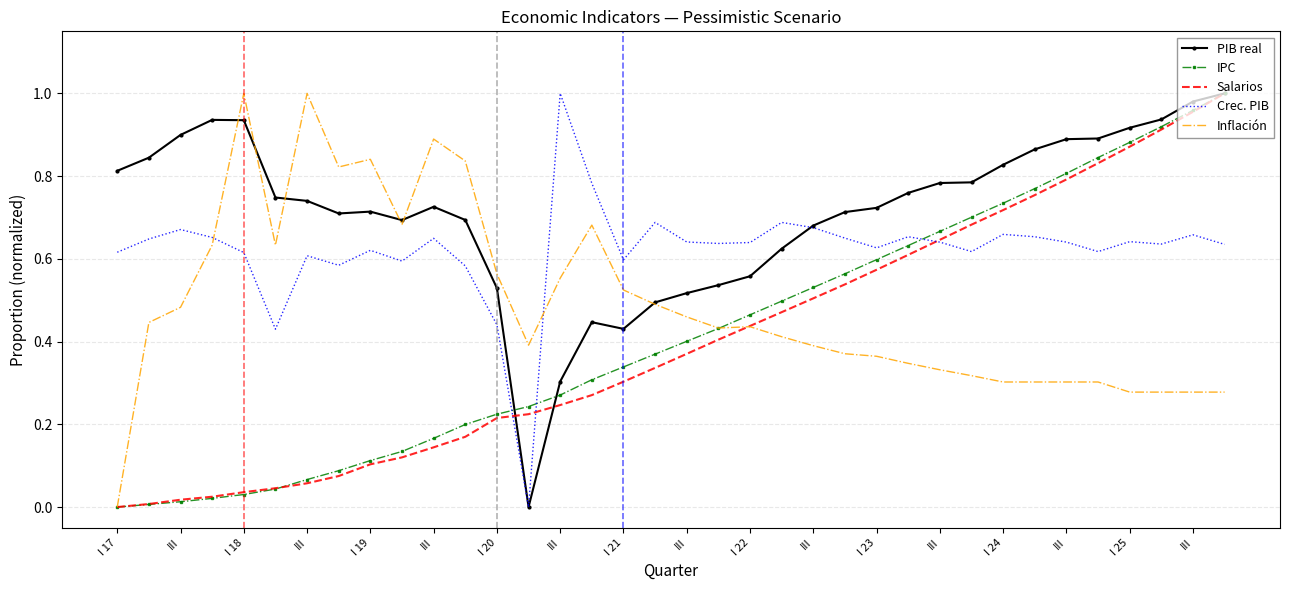

How many intersections are there between IPC and Crec. PIB?

3